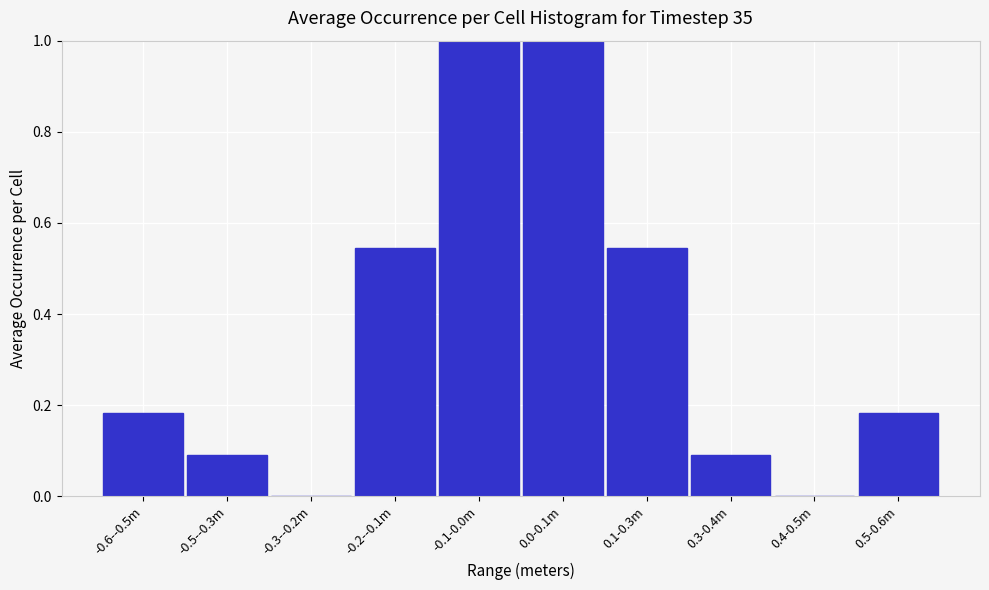

What is the sum of all values?

3.6